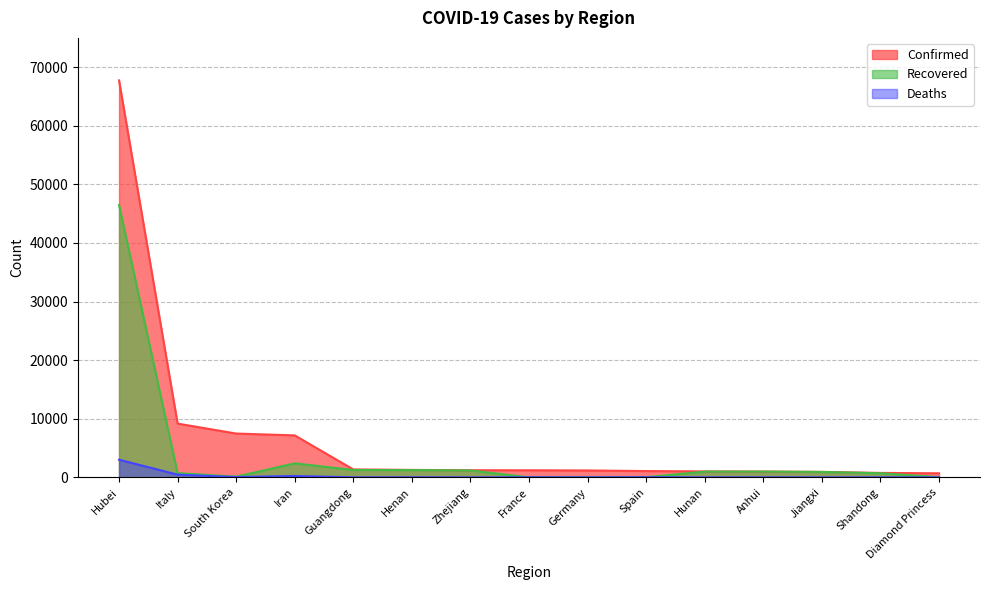

How many lines are shown in the chart?

3